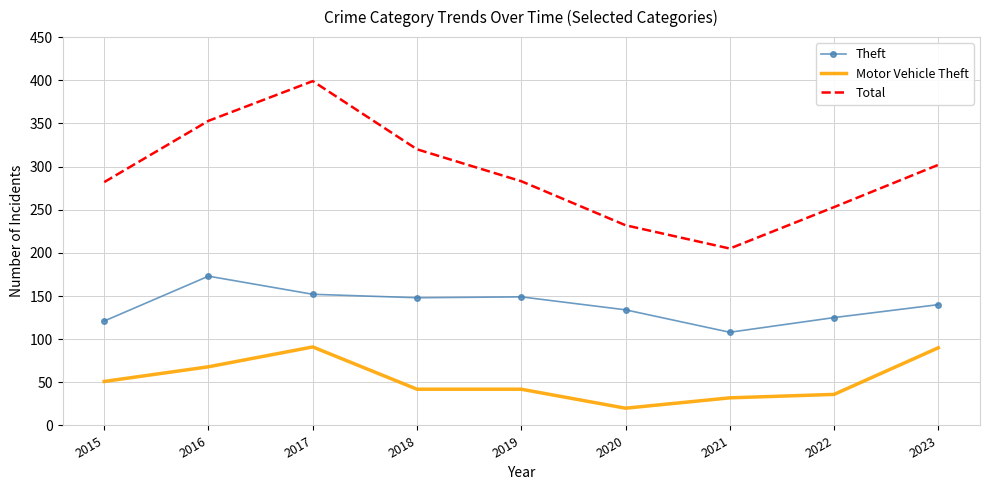

What is the sum of the Total values at 2015 and 2019?

565